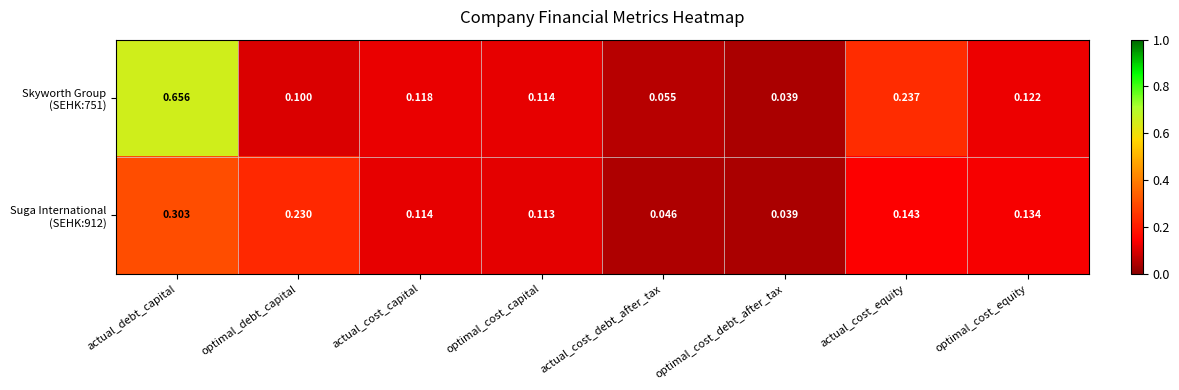

At which category is the sum across all series the highest?

actual_debt_capital